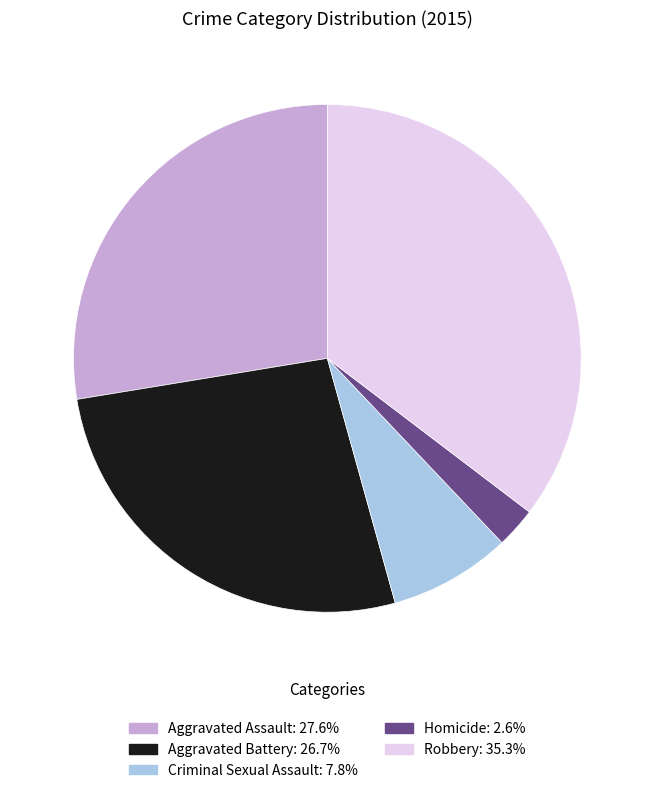

Which category has the biggest portion of the pie?

Robbery